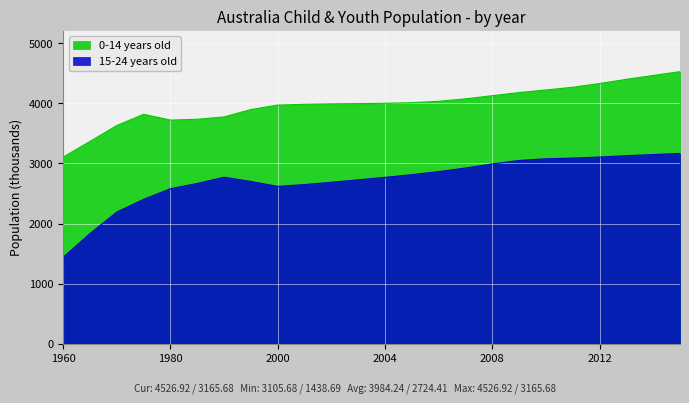

What is the sum of all 15-24 years old values?

65385.8